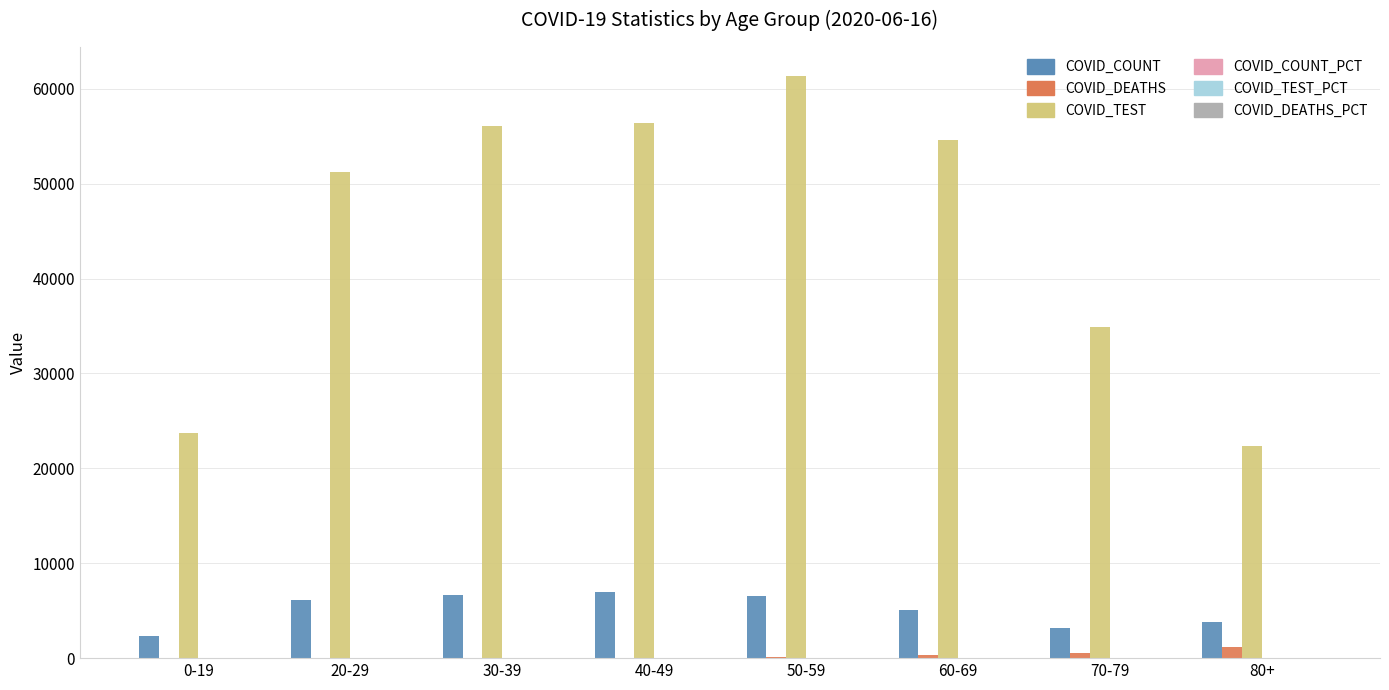

Count the number of categories in the chart.

8